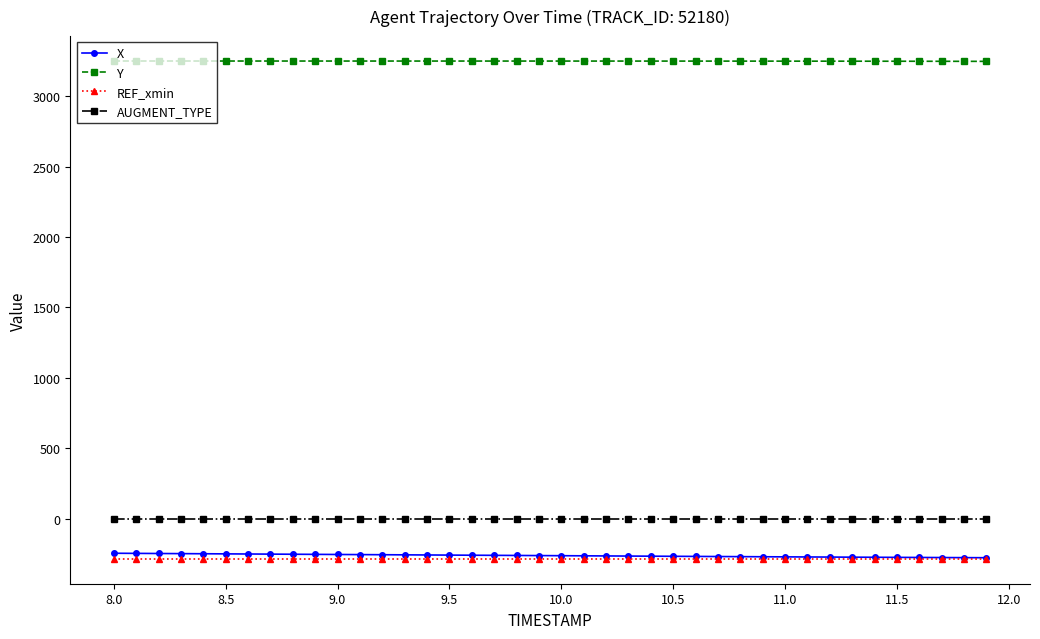

How many data points does each series have?

40